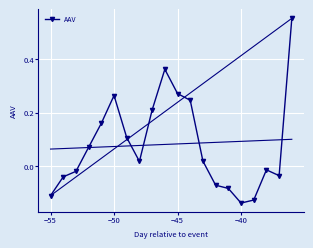

Reading right to left, transcribe all the data shown in this chart.

0.6	-0.0	-0.0	-0.1	-0.1	-0.1	-0.1	0.0	0.2	0.3	0.4	0.2	0.0	0.1	0.3	0.2	0.1	-0.0	-0.0	-0.1